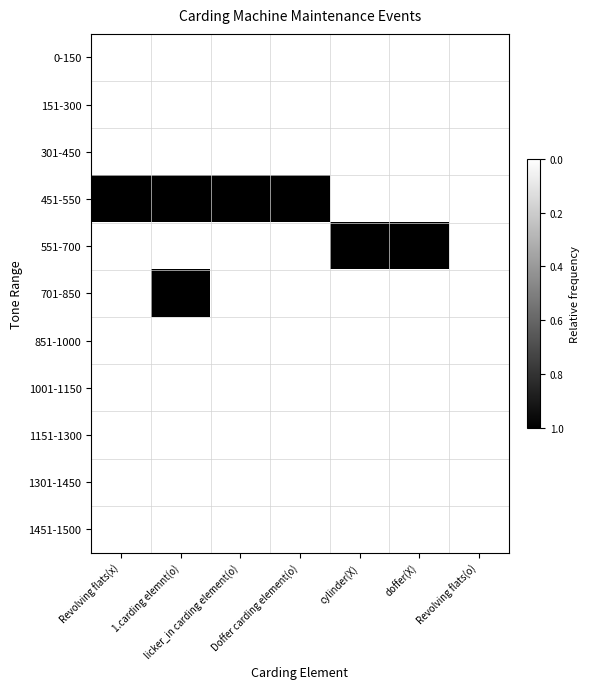

How many distinct data groups are displayed?

11